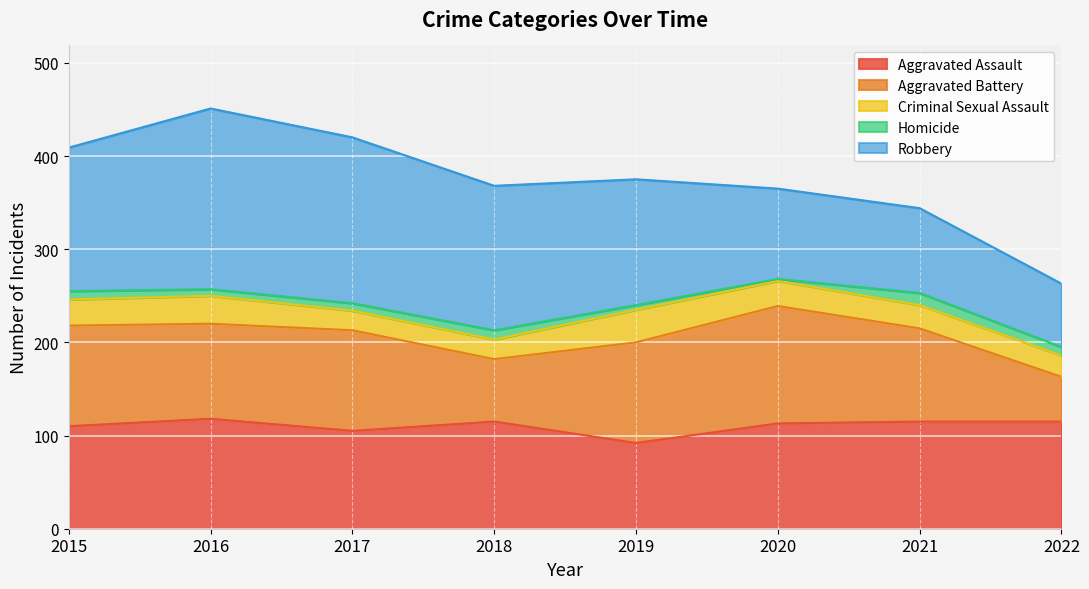

How many distinct data groups are displayed?

5